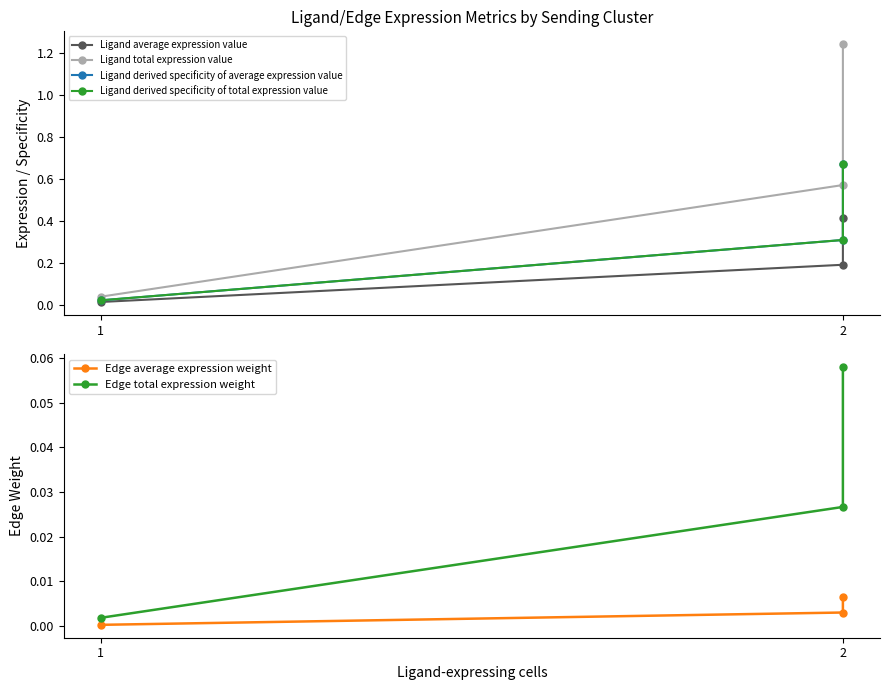

What is the difference between the highest and lowest values at 2?

0.6